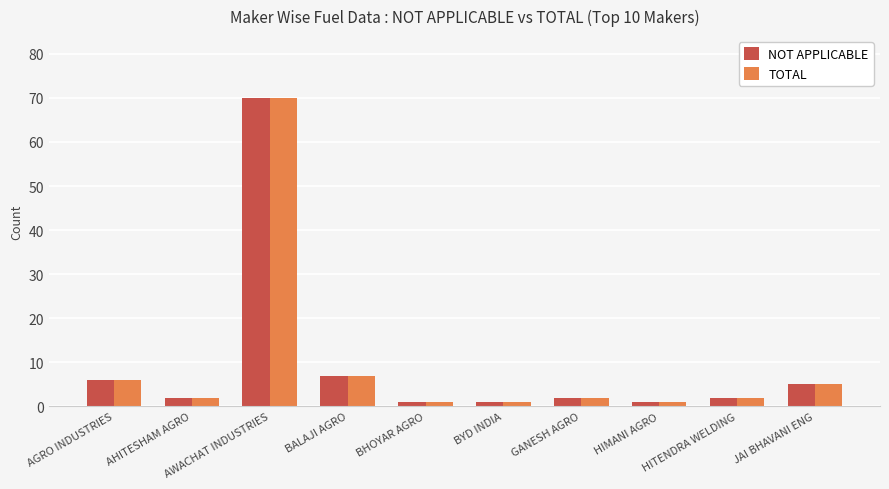

Reading left to right, transcribe all the data shown in this chart.

NOT APPLICABLE: AGRO INDUSTRIES=6	AHITESHAM AGRO=2	AWACHAT INDUSTRIES=70	BALAJI AGRO=7	BHOYAR AGRO=1	BYD INDIA=1	GANESH AGRO=2	HIMANI AGRO=1	HITENDRA WELDING=2	JAI BHAVANI ENG=5
TOTAL: AGRO INDUSTRIES=6	AHITESHAM AGRO=2	AWACHAT INDUSTRIES=70	BALAJI AGRO=7	BHOYAR AGRO=1	BYD INDIA=1	GANESH AGRO=2	HIMANI AGRO=1	HITENDRA WELDING=2	JAI BHAVANI ENG=5